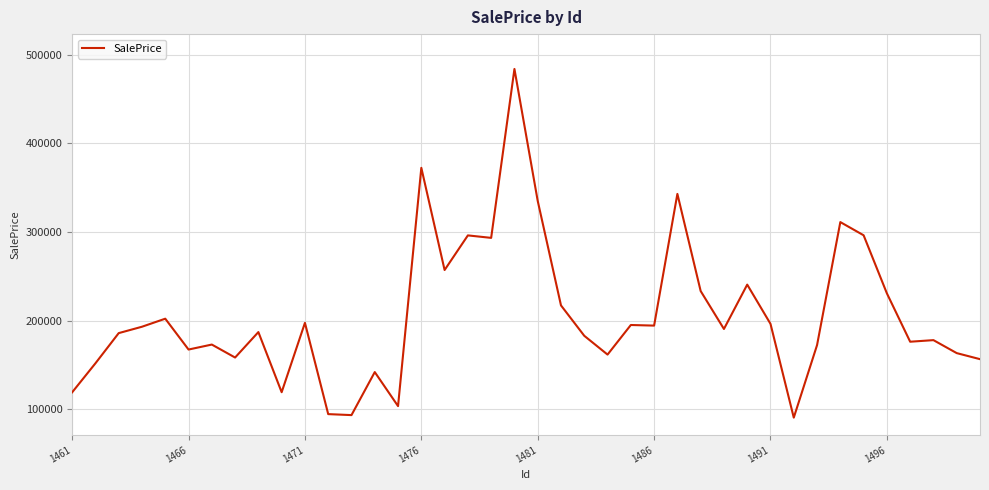

What is the difference between the maximum and minimum values?

393808.6